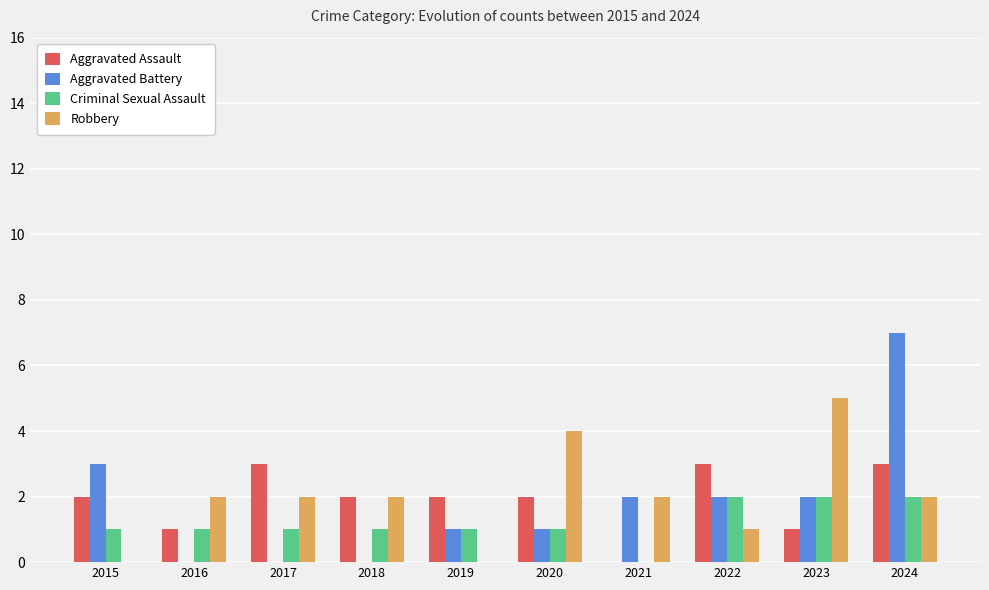

What is the sum of all Criminal Sexual Assault values?

12